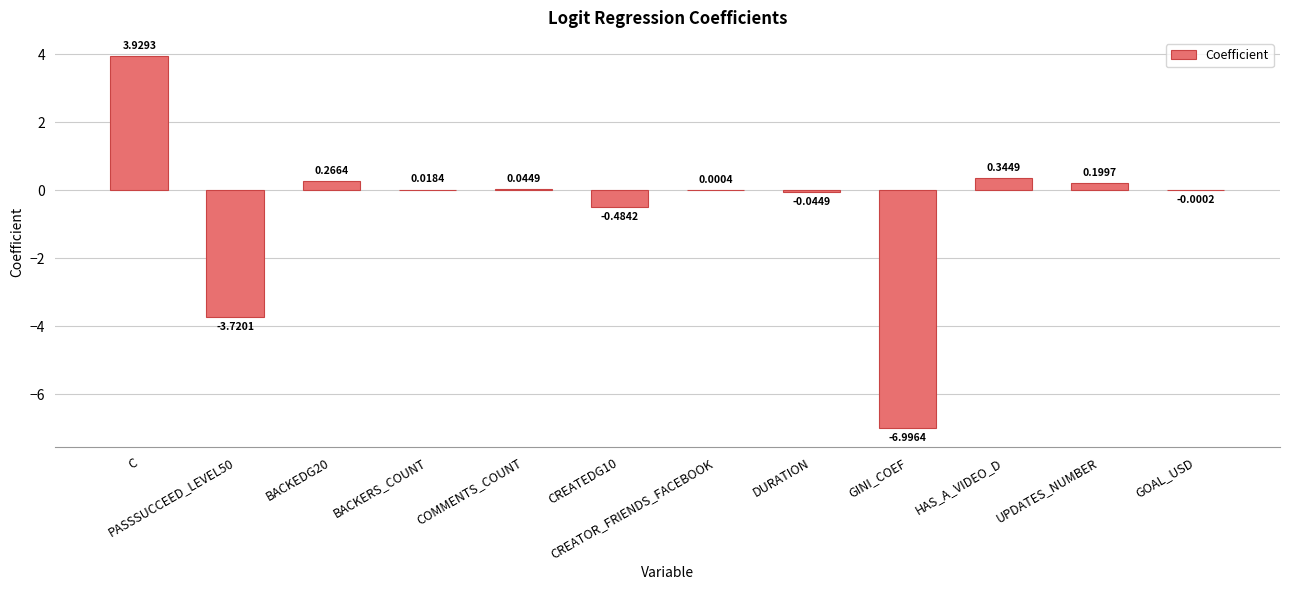

Where does the data first go above 0?

C